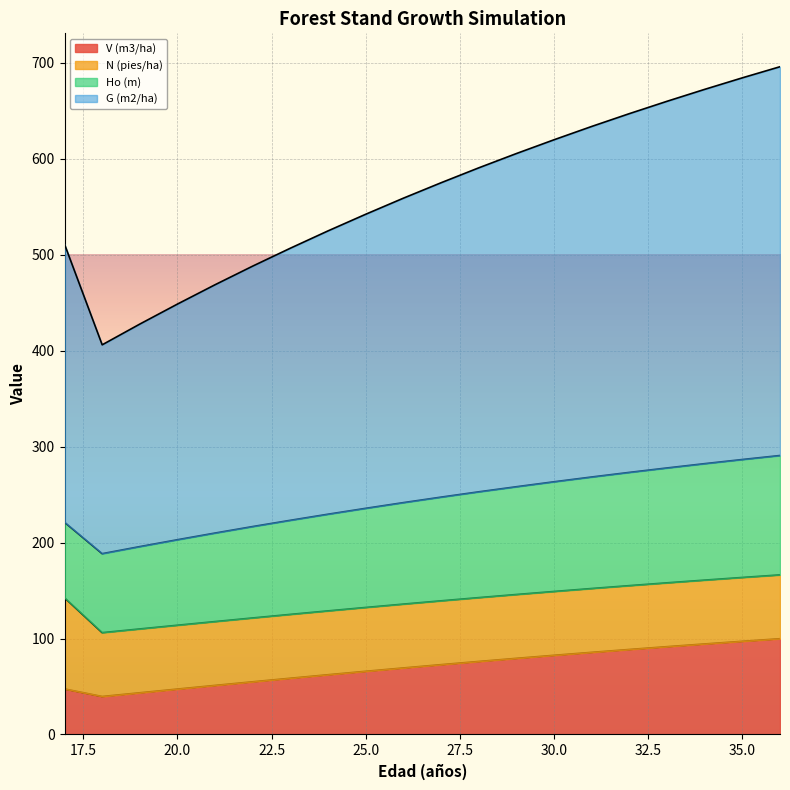

At which label does V (m3/ha) first exceed 72?

27